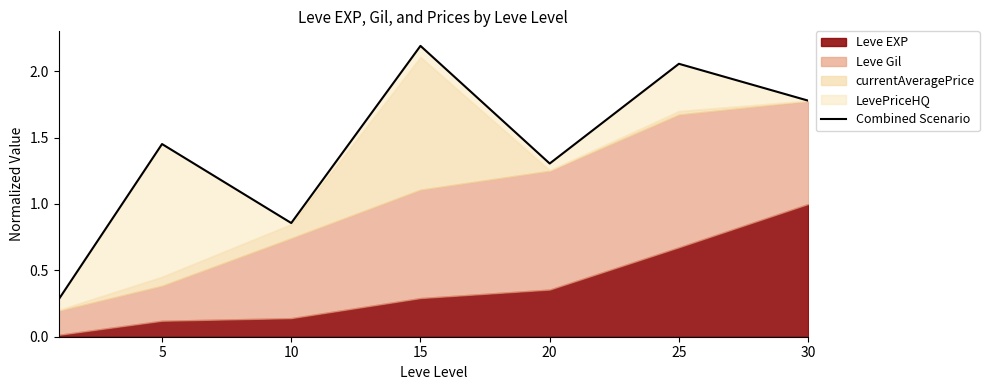

What is the value of the 7th point from the left?

1.8